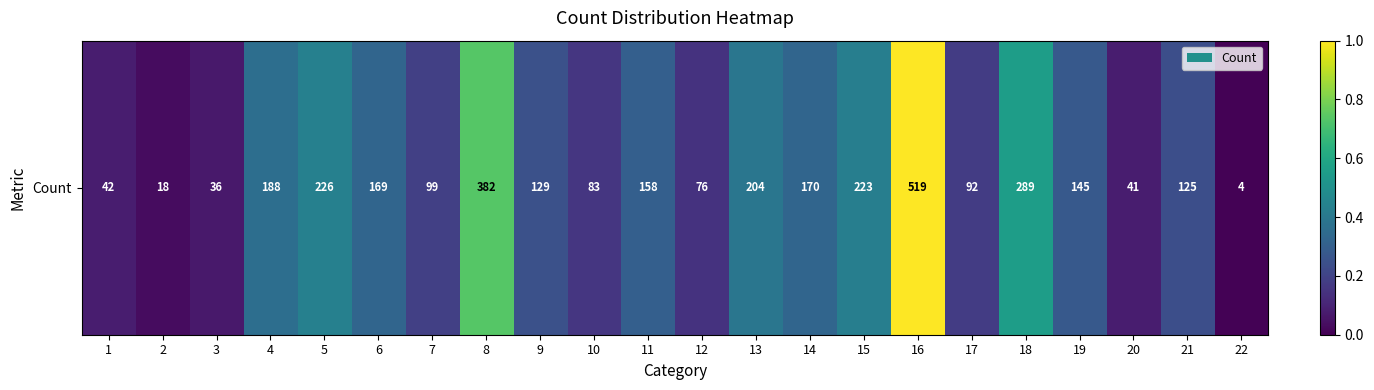

List the labels in order of value, smallest first.

22, 2, 3, 20, 1, 12, 10, 17, 7, 21, 9, 19, 11, 6, 14, 4, 13, 15, 5, 18, 8, 16